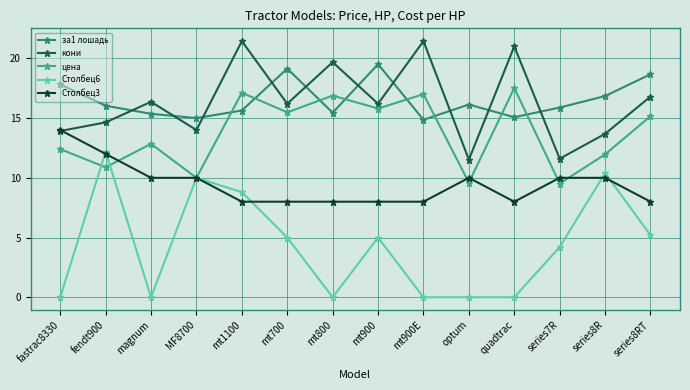

Where is за1 лошадь nearest to the value 17?

series8R